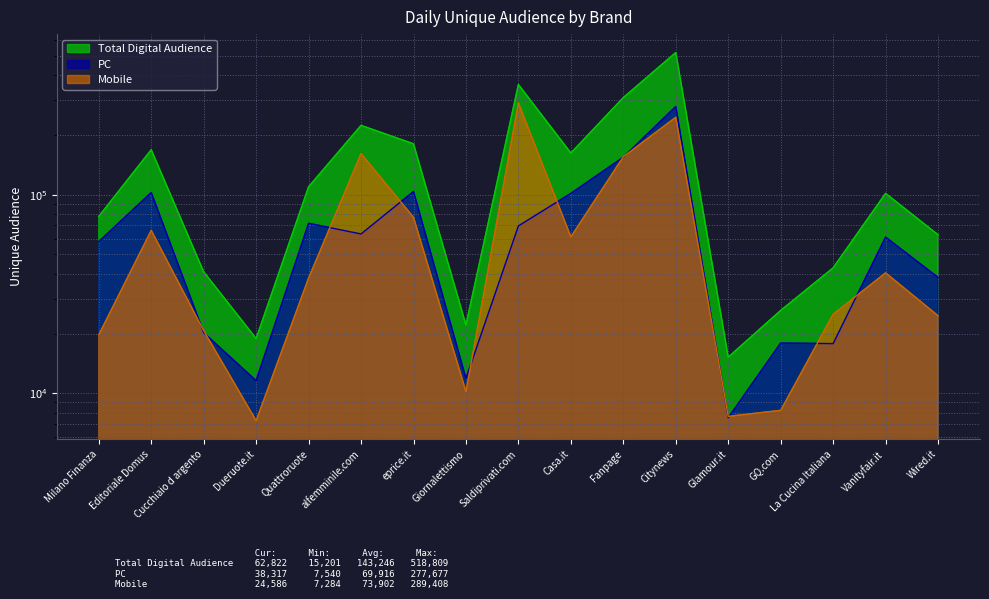

Reading right to left, transcribe all the data shown in this chart.

Total Digital Audience: 62822	101437	42796	26128	15201	518809	307712	161866	358015	22090	180182	222973	109484	18865	40855	168260	77687
PC: 38317	61109	17796	17914	7540	277677	154196	101467	69585	11885	103722	63393	71727	11580	20193	102450	58022
Mobile: 24586	40382	25002	8214	7660	244980	155078	61265	289408	10205	76898	160858	38020	7284	20681	66091	19715